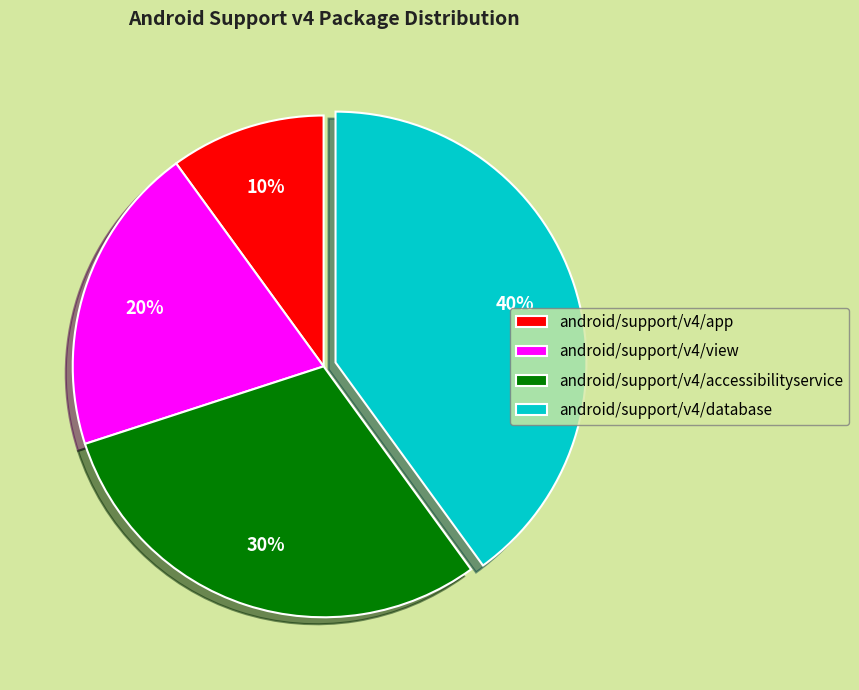

How many slices are in this pie chart?

4